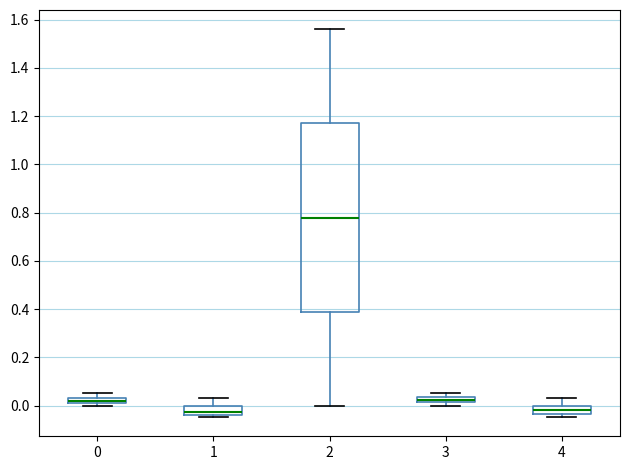

Comparing the boxes themselves (not the whiskers), which one is the tallest?

2